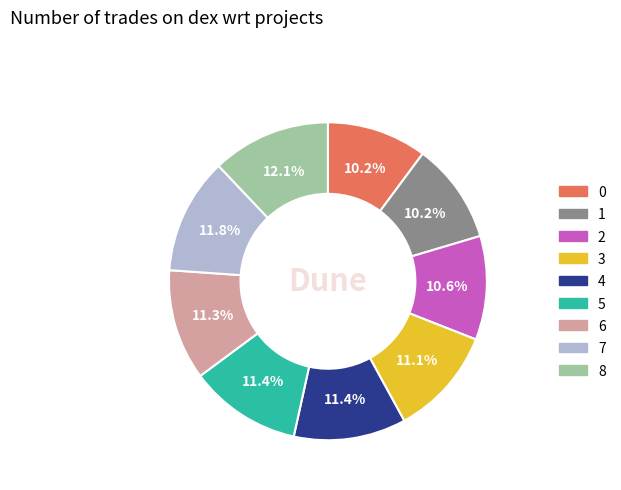

To the nearest percent, what is the difference between the largest and smallest slice percentages?

2%